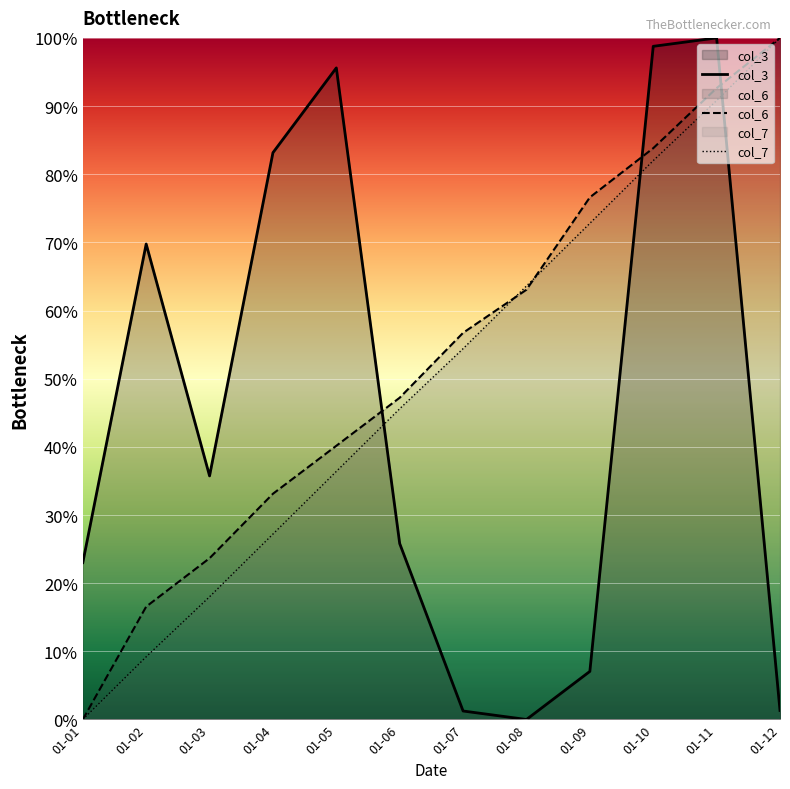

How many data points does each series have?

12